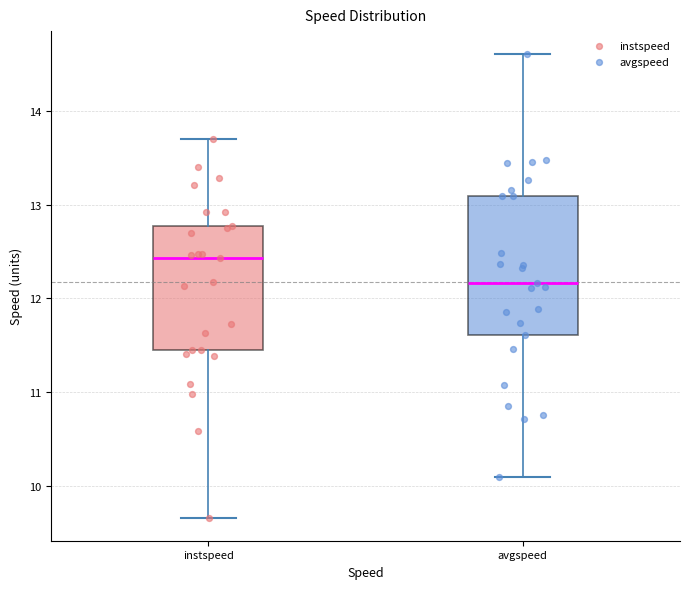

Where is the upper edge of the box for avgspeed on the y-axis? The values are not printed on the chart, so give them approximately, as read against the axis.

13.1